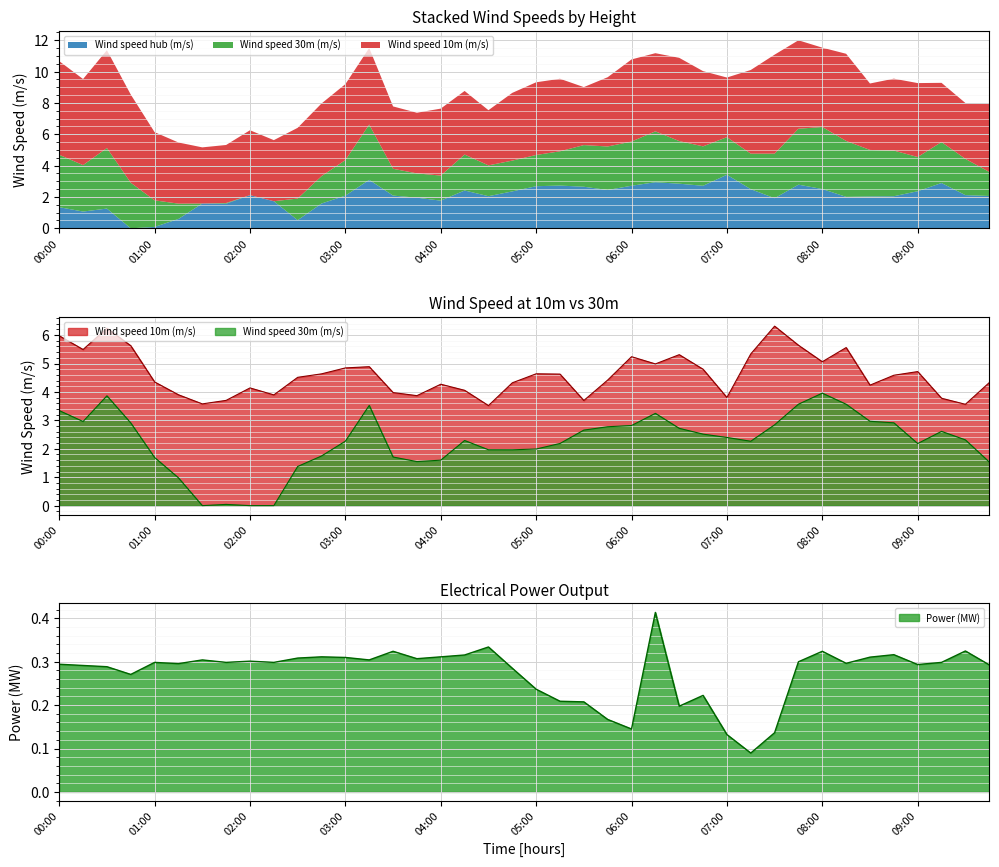

What is the value of the Power (MW) point at the 5th from the left?

0.3